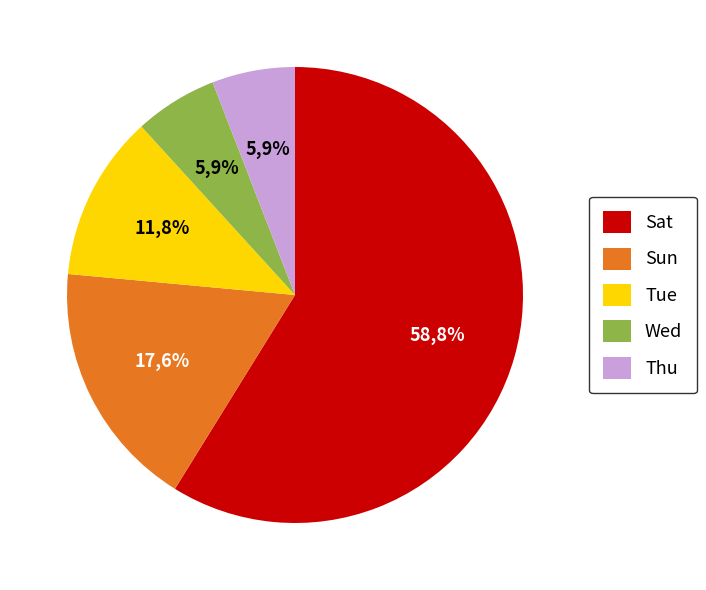

What is the largest slice in the pie chart?

Sat